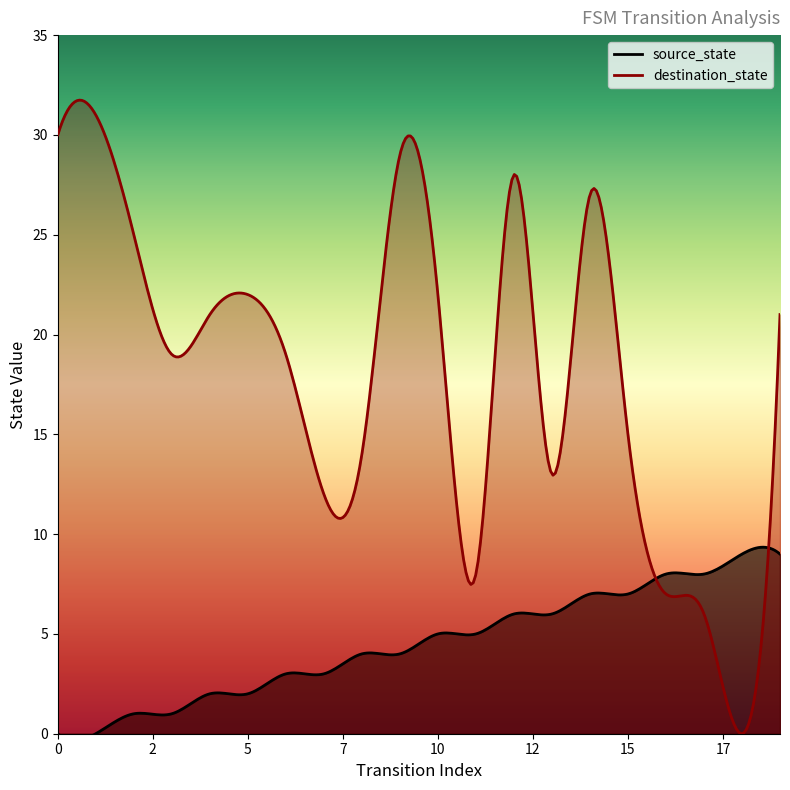

Count the number of data series in this chart.

2